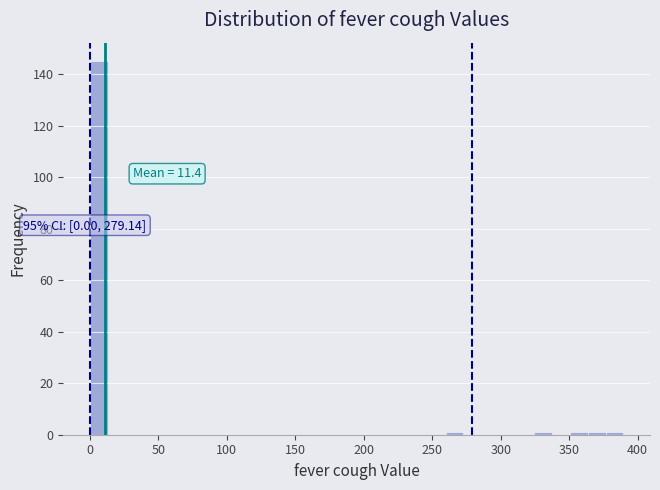

Around what value on the x-axis is the tallest bar? Give the approximate position of its centre, as read against the axis.

5